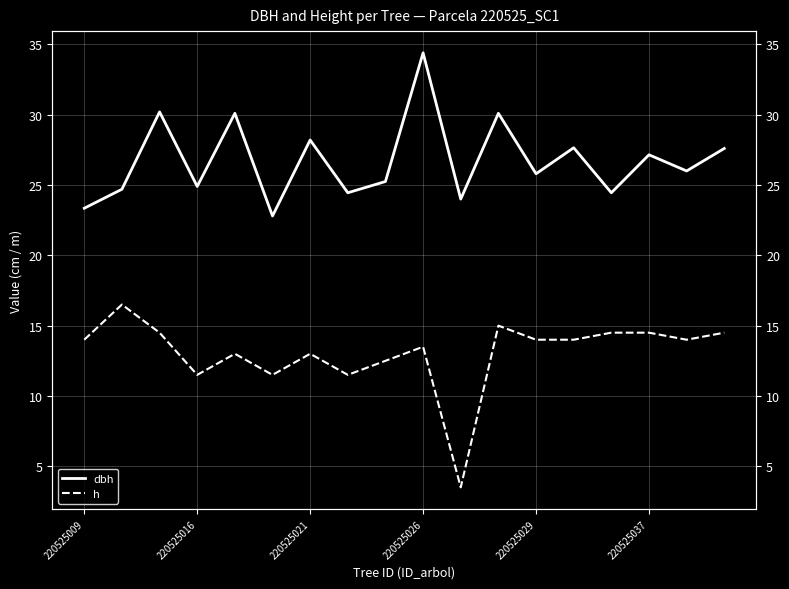

What is the average value of the h series?

13.1